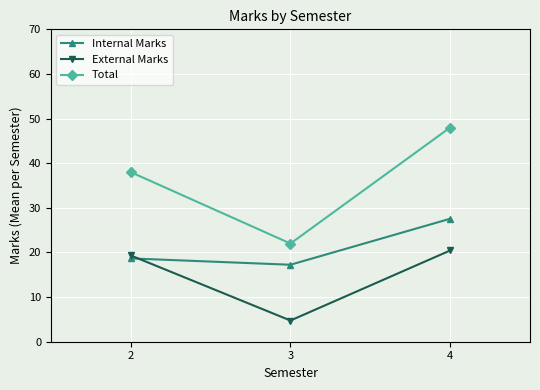

Which category has the lowest value across all series?

3